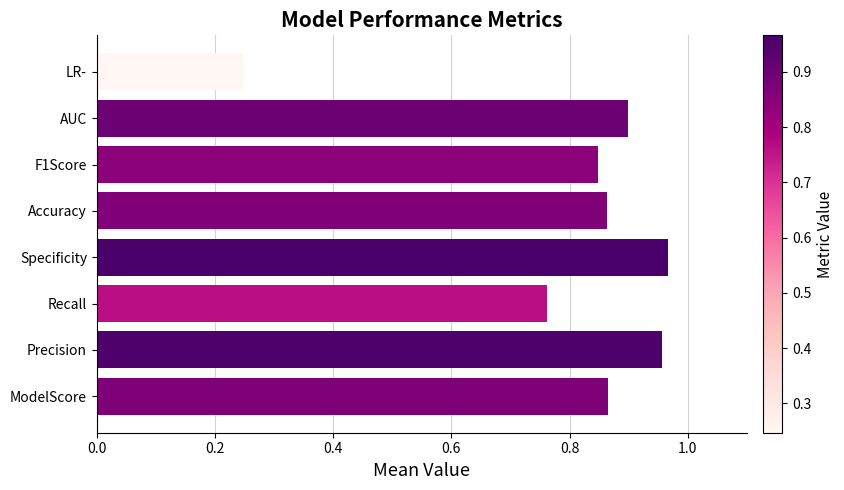

At which label is the value closest to 0?

LR-